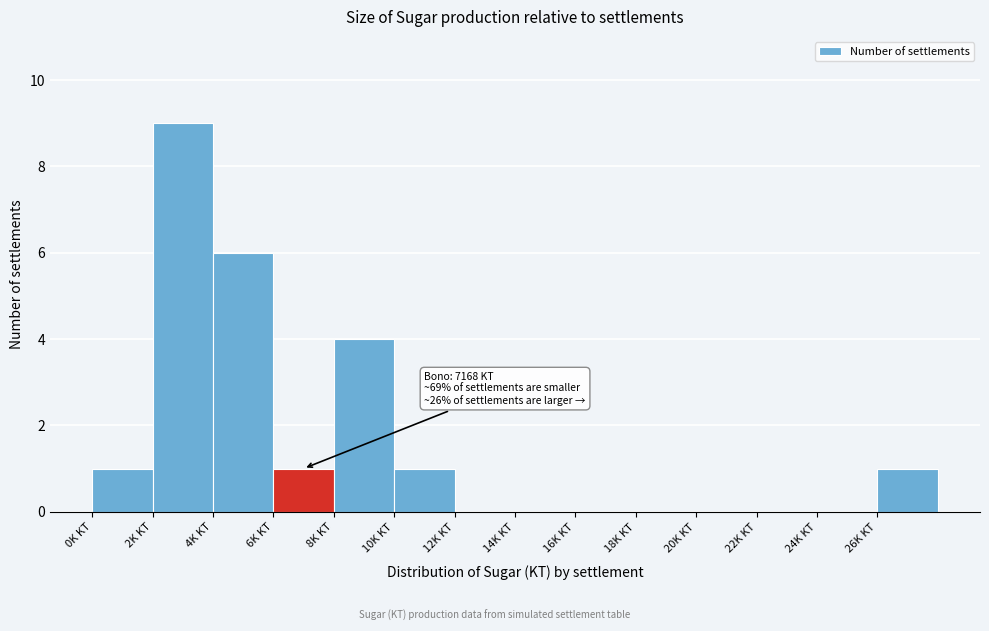

Reading left to right, what are all the values shown in this chart?

0K KT=1	2K KT=9	4K KT=6	6K KT=1	8K KT=4	10K KT=1	12K KT=0	14K KT=0	16K KT=0	18K KT=0	20K KT=0	22K KT=0	24K KT=0	26K KT=1